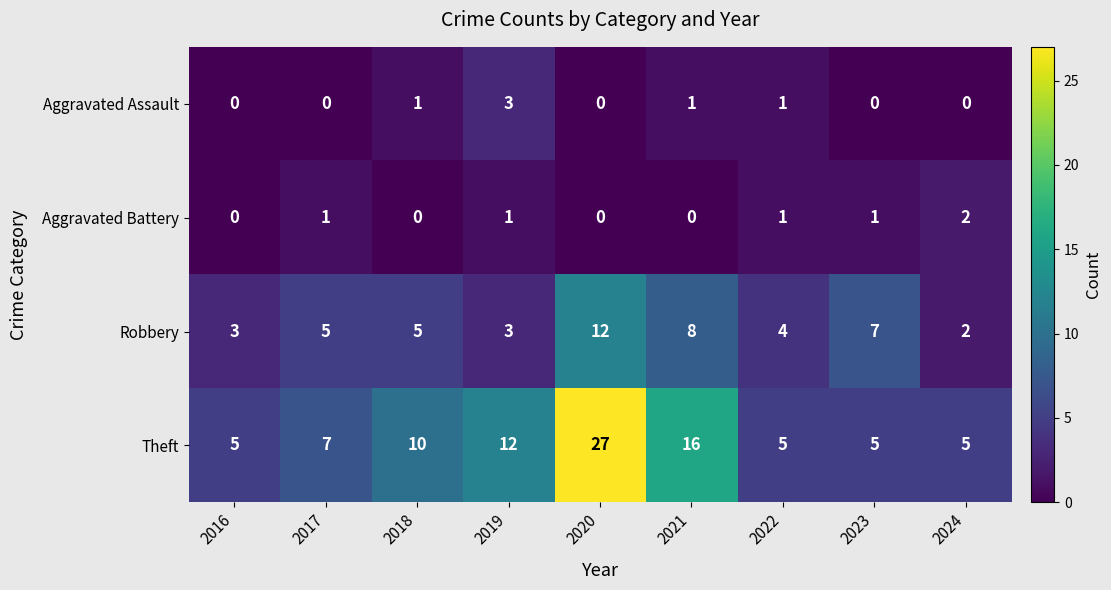

The Theft series shows 5 at 2016. True or false?

True